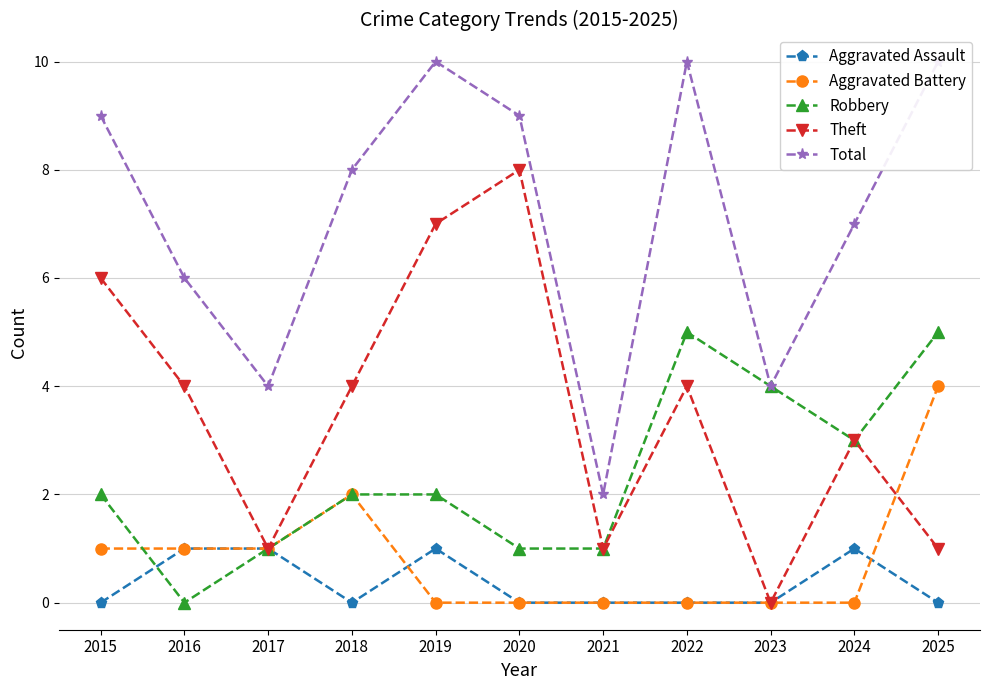

The value of Robbery at 2021 is 1. True or false?

True